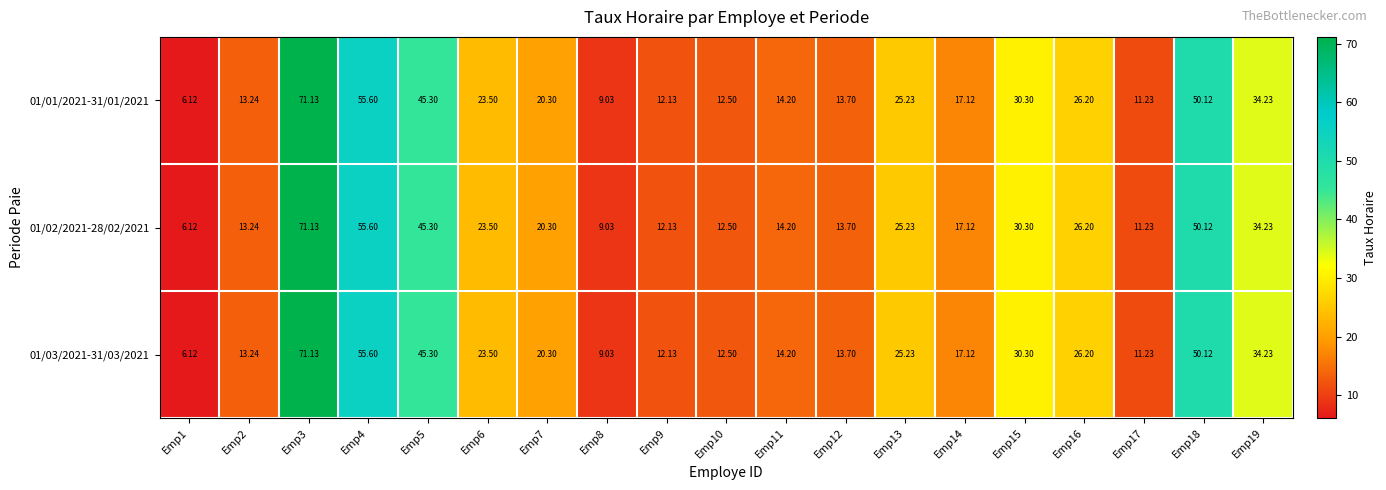

How many values in the 01/01/2021-31/01/2021 series exceed 20?

10